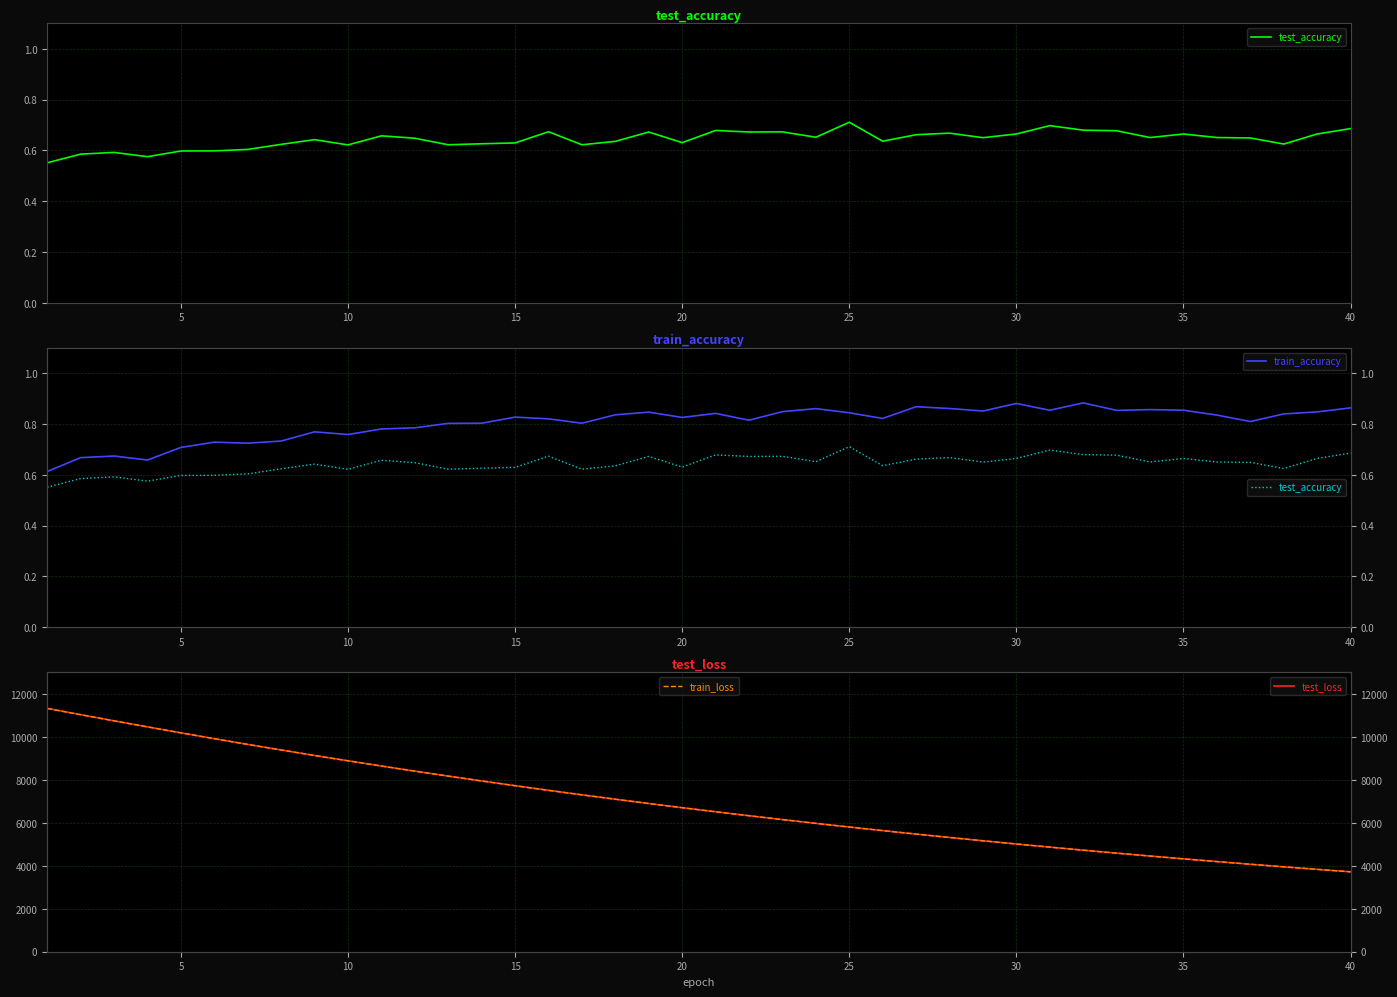

True or false: train_accuracy has a value of 0.5 at 25.

False